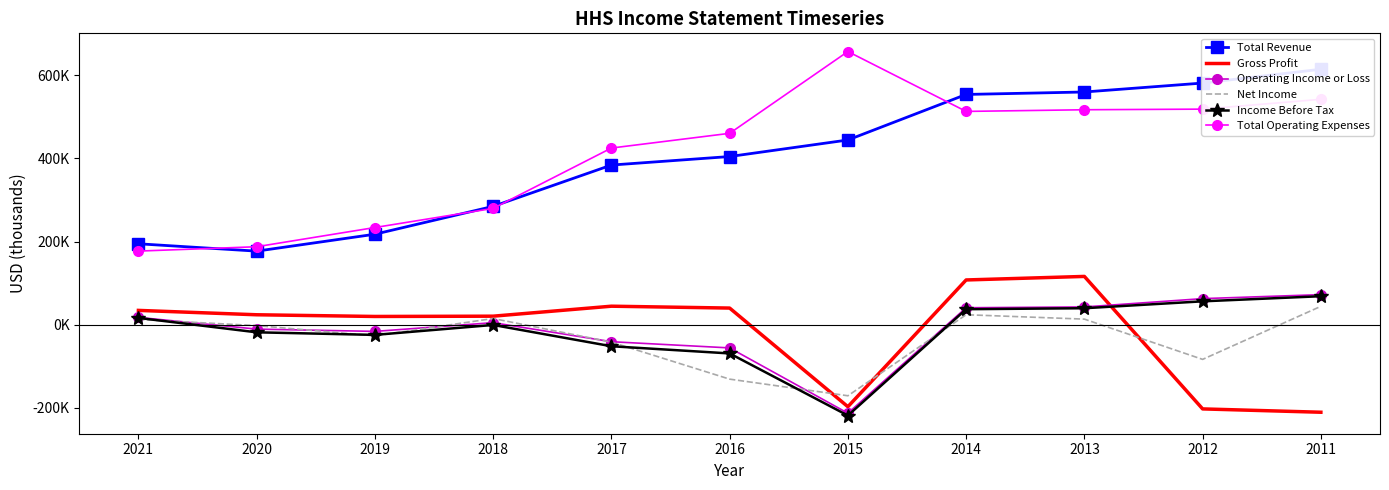

How many interior local valleys does the Total Revenue series have?

1